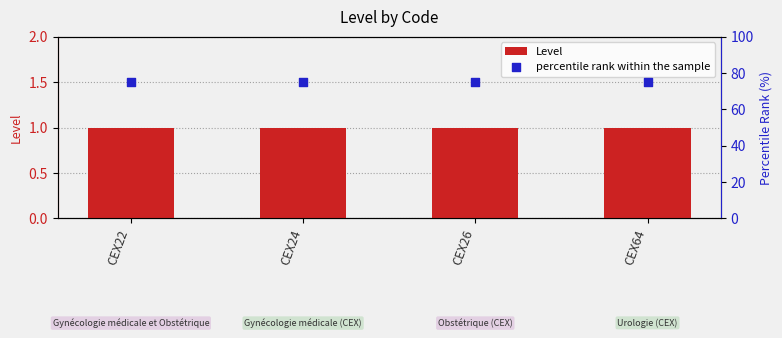

At how many categories does at least one series exceed 64?

4